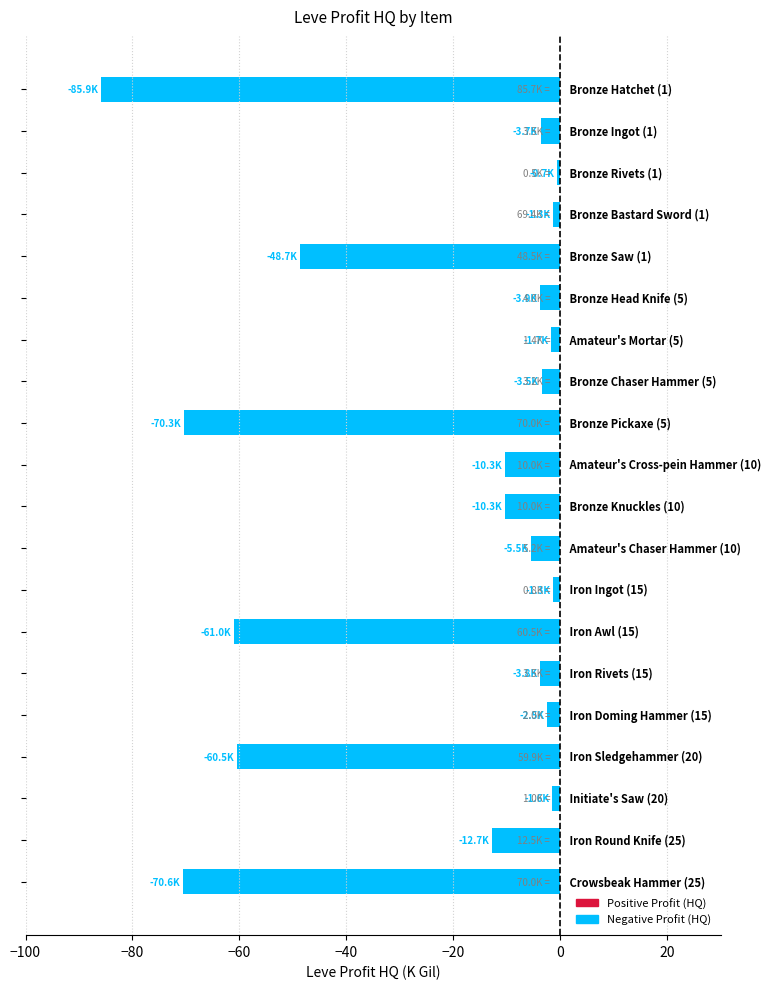

What is the difference between the maximum and second lowest values?

69.9